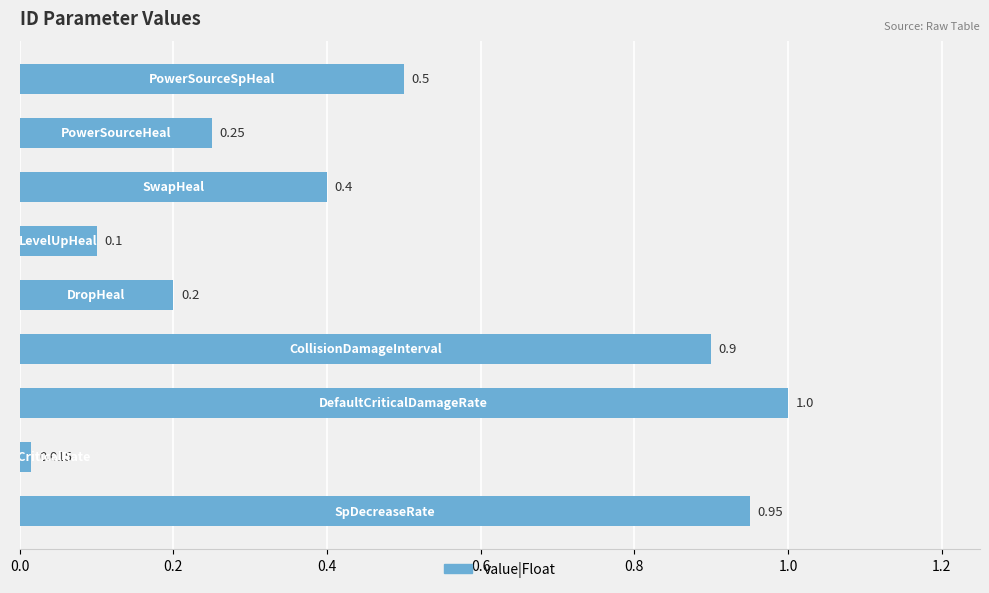

How many distinct data groups are displayed?

1